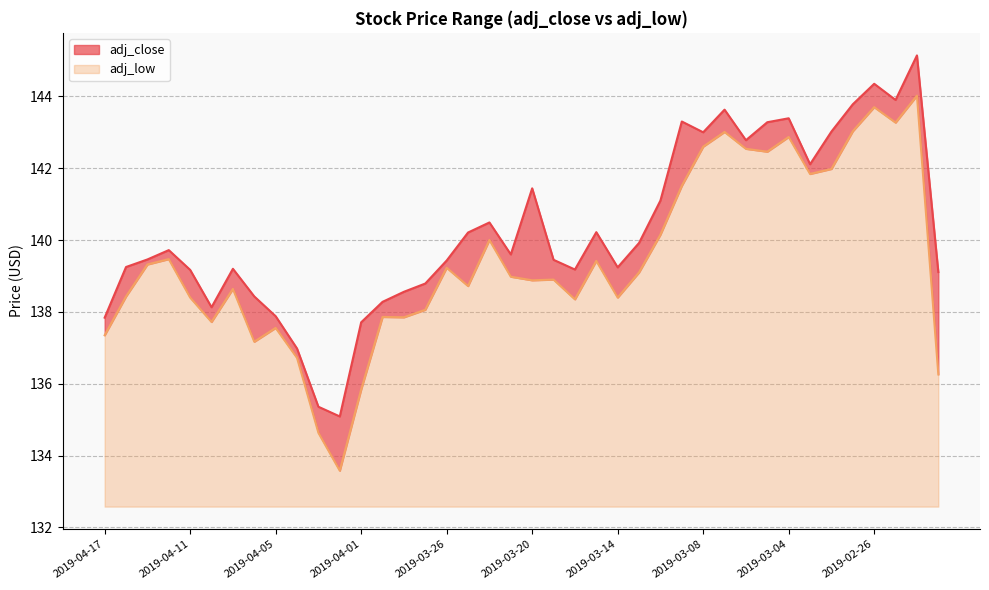

Which label corresponds to the smallest value in the chart?

2019-04-02